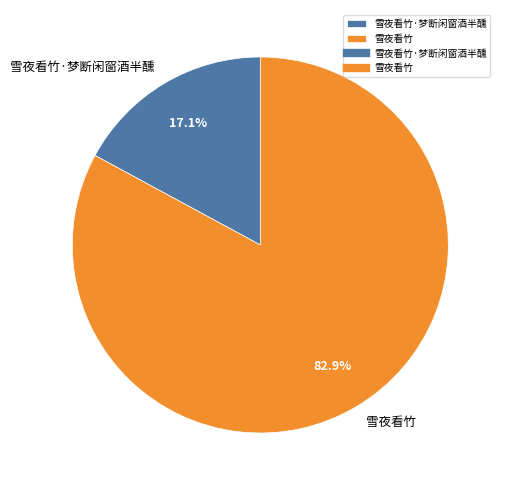

To the nearest percent, what portion does 雪夜看竹·梦断闲窗酒半醺 represent?

17%